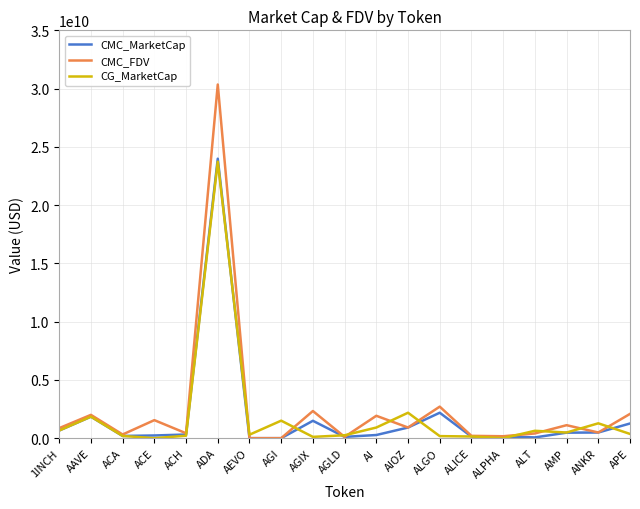

At which category does CG_MarketCap reach its first local peak?

AAVE